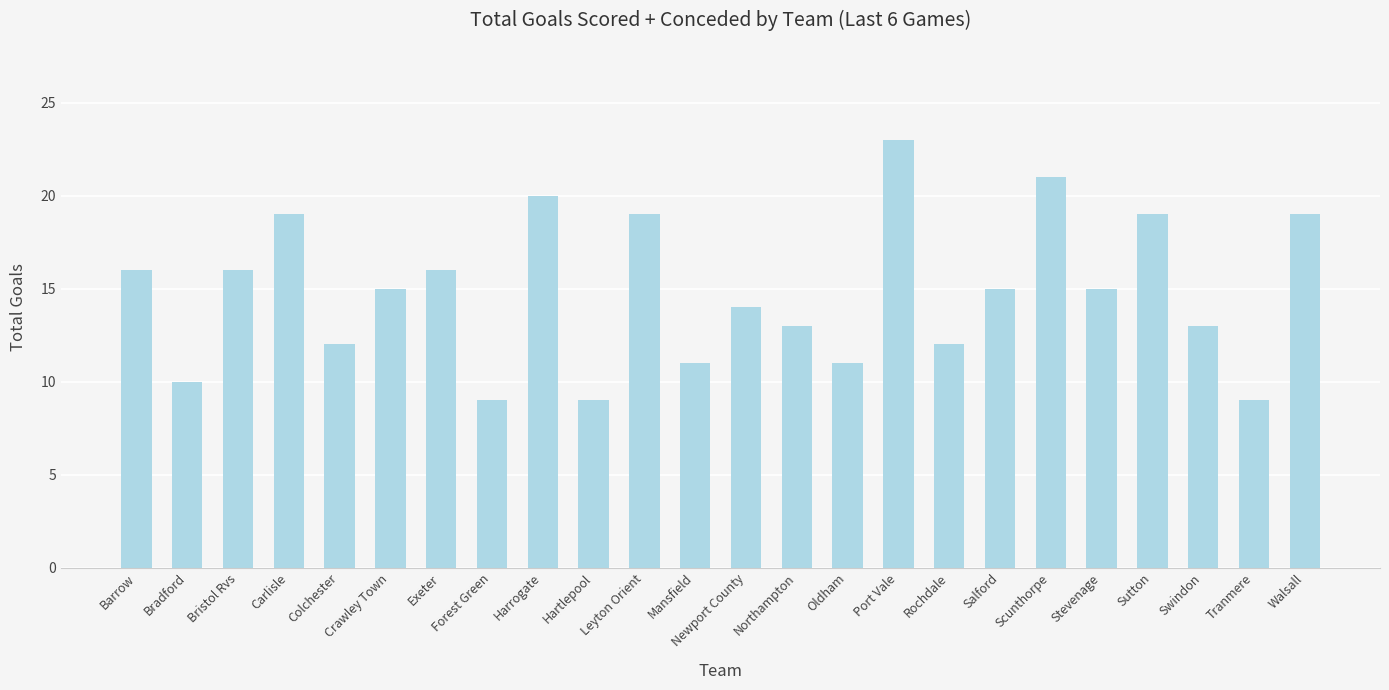

What is the approximate value at Salford?

15